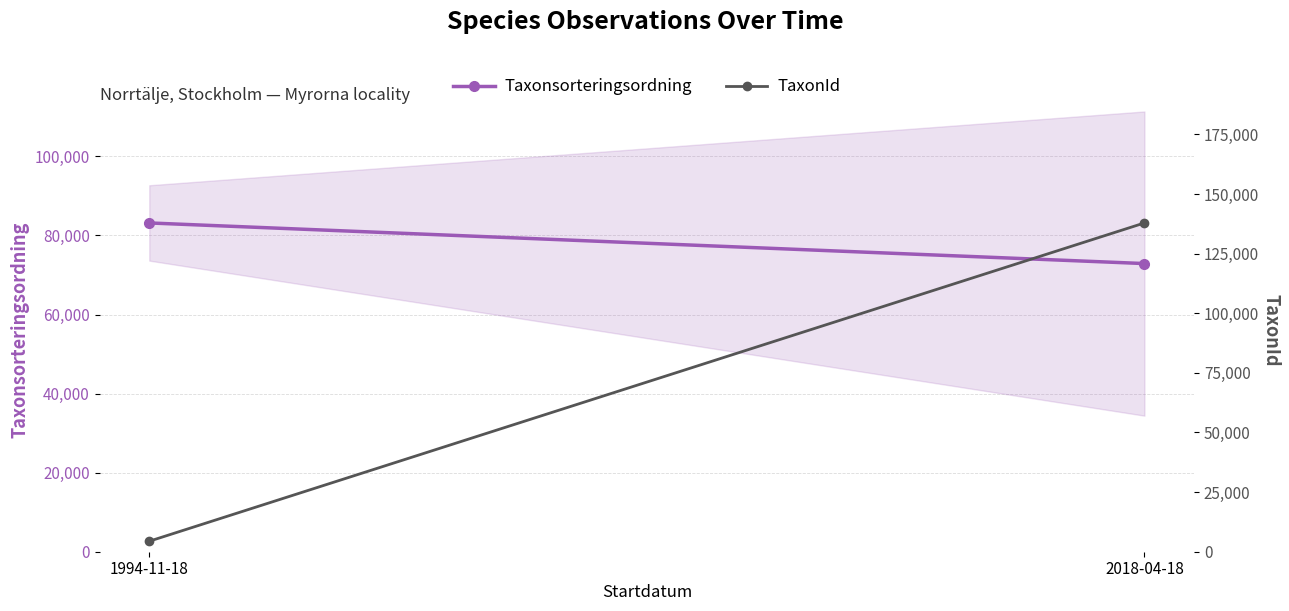

What are all the series names shown in the legend?

Taxonsorteringsordning, TaxonId